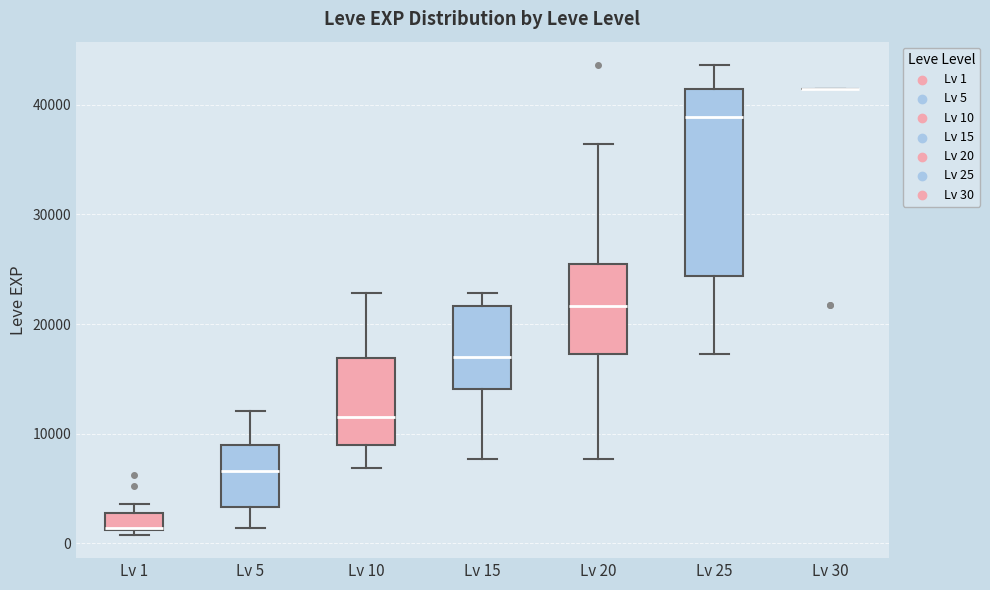

Reading left to right, transcribe this box plot: for each box, give where its median line is, the range the box spans, and where its two whiskers end, as read against the y-axis. The values are not printed on the chart, so give them approximately, as read against the axis.

Lv 1: median 1000 (drawn on the box's lower edge), box 1000 to 3000, whiskers 1000 (just below the box's lower edge) to 4000
Lv 5: median 7000, box 3000 to 9000, whiskers 1000 to 12000
Lv 10: median 12000, box 9000 to 17000, whiskers 7000 to 23000
Lv 15: median 17000, box 14000 to 22000, whiskers 8000 to 23000
Lv 20: median 22000, box 17000 to 25000, whiskers 8000 to 36000
Lv 25: median 39000, box 24000 to 41000, whiskers 17000 to 44000
Lv 30: box collapsed to a line at 41000, whiskers 41000 to 41000